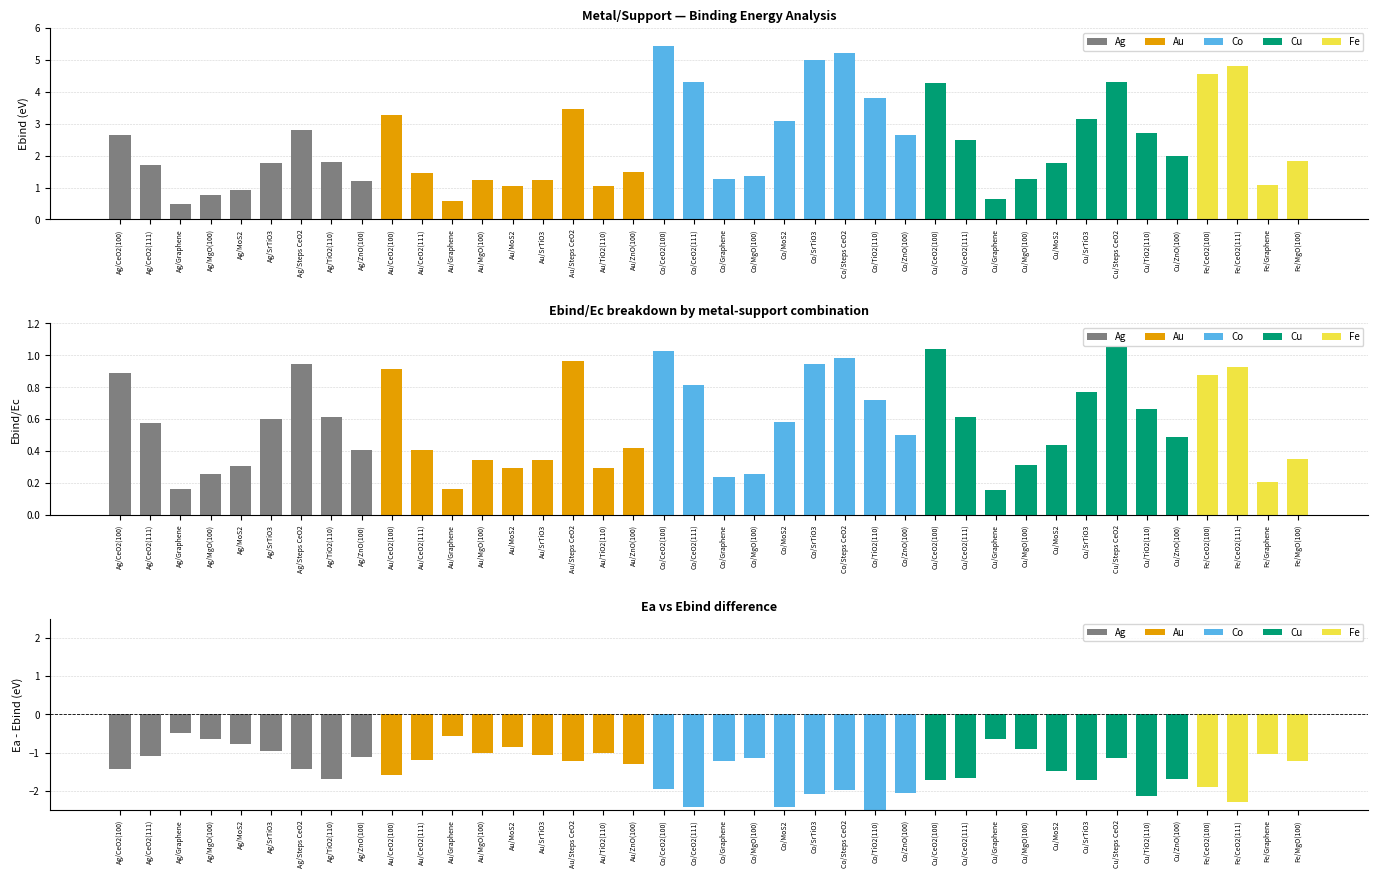

The Ea series shows 0.0 at Ag/Graphene. True or false?

False